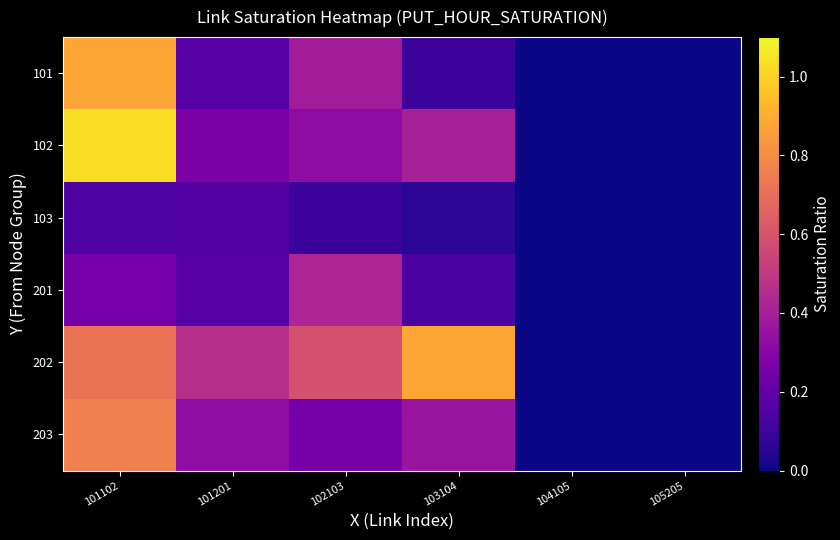

Which category has the highest value across all series?

101102